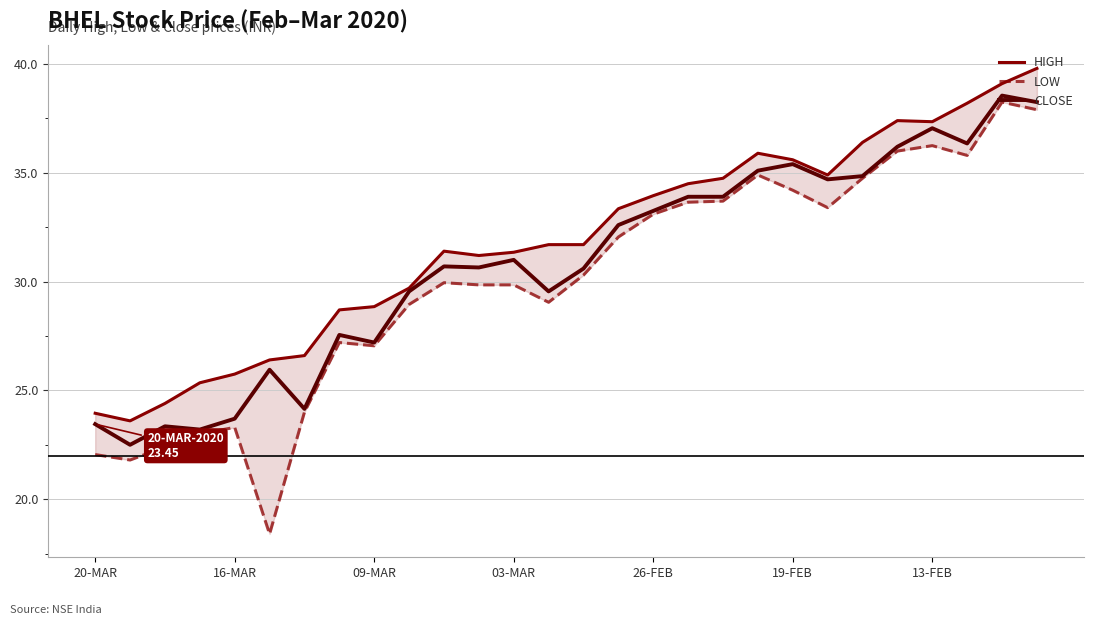

True or false: LOW has a value of 49.0 at 14.

False